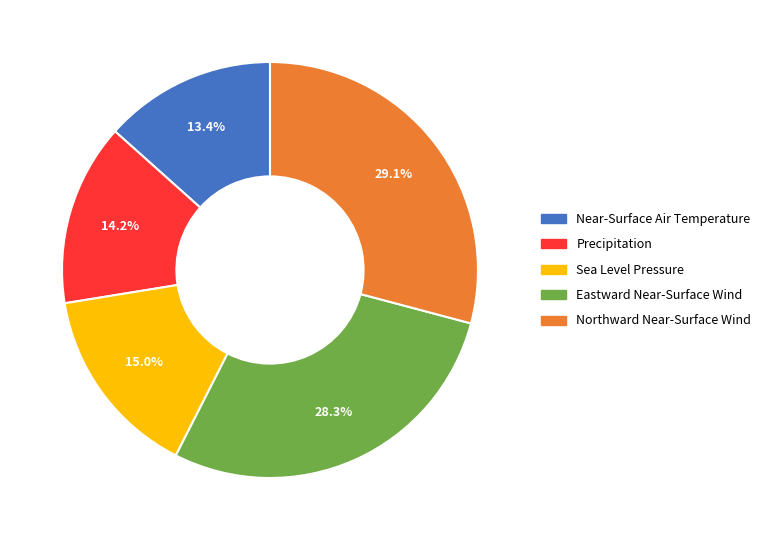

Does any single category account for the majority?

No